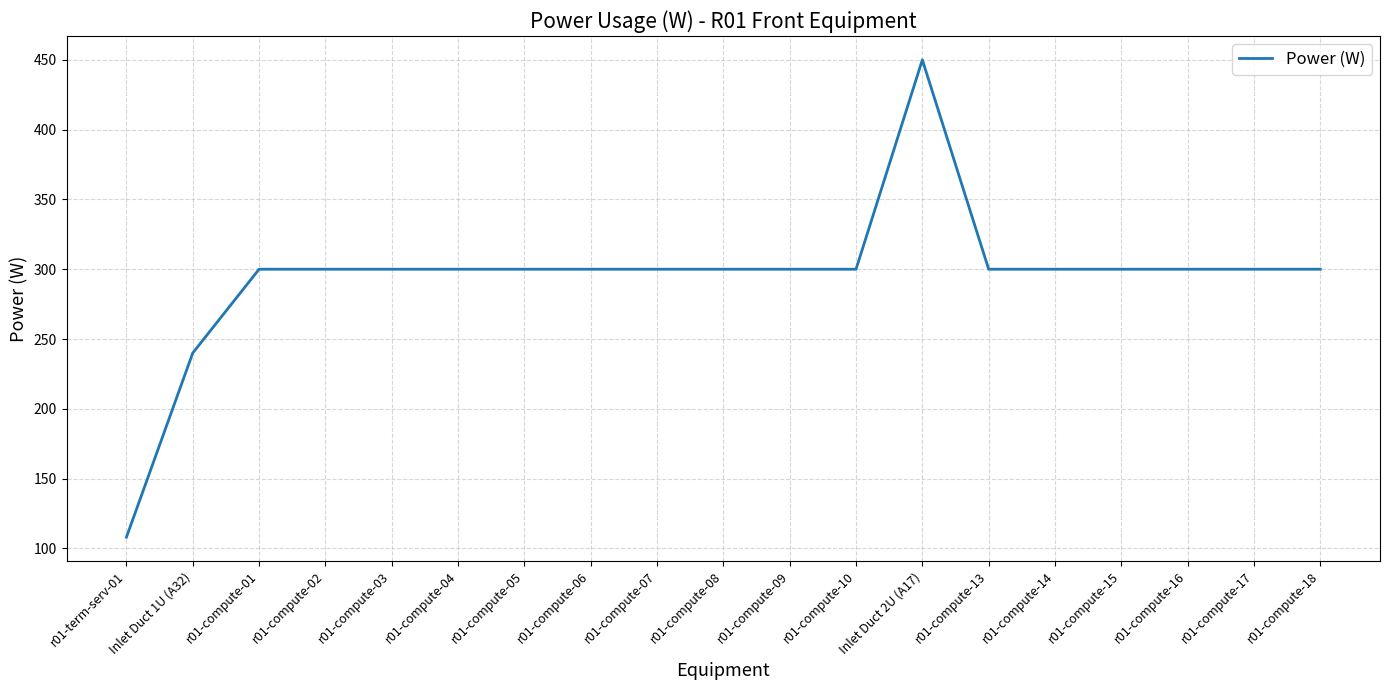

Which category has the lowest value across all series?

r01-term-serv-01